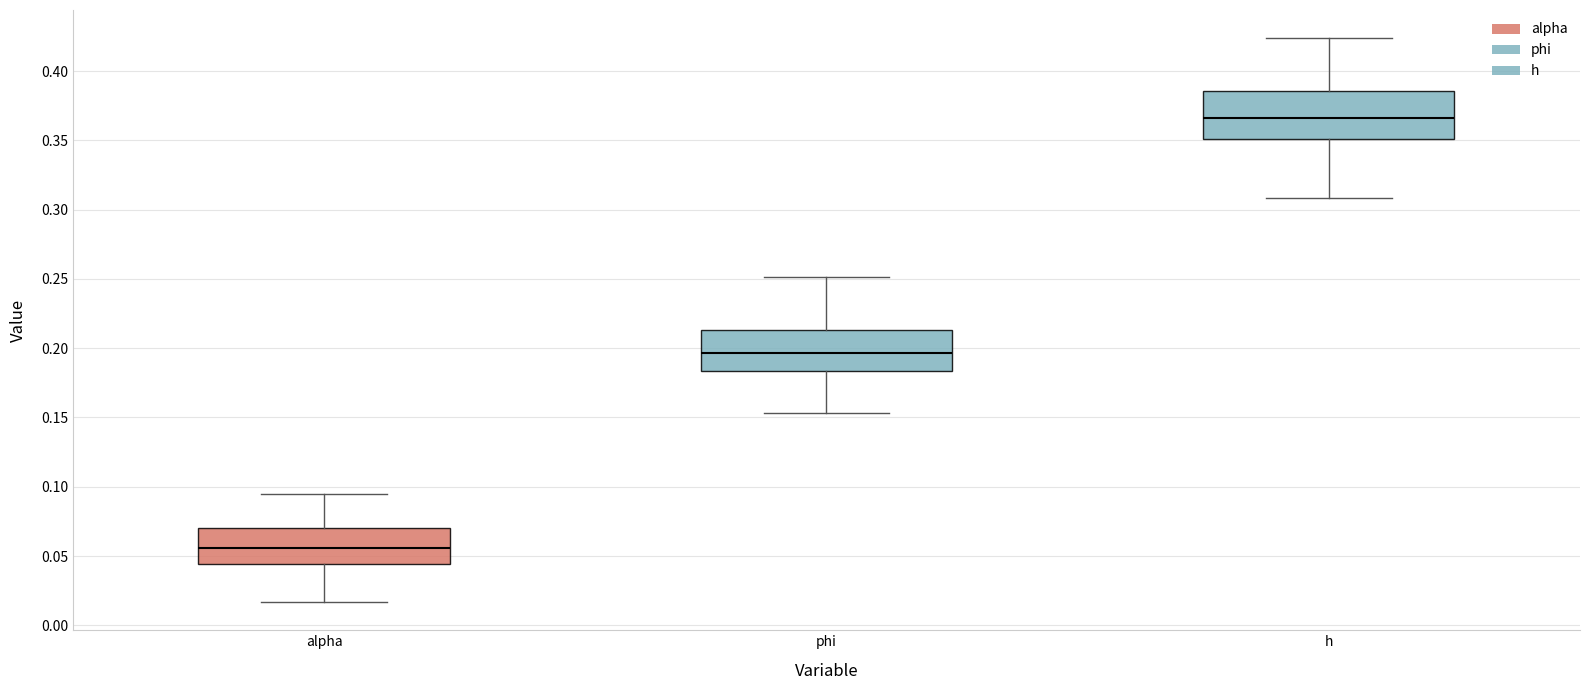

Which box is the tallest, from its lower edge to its upper edge?

h